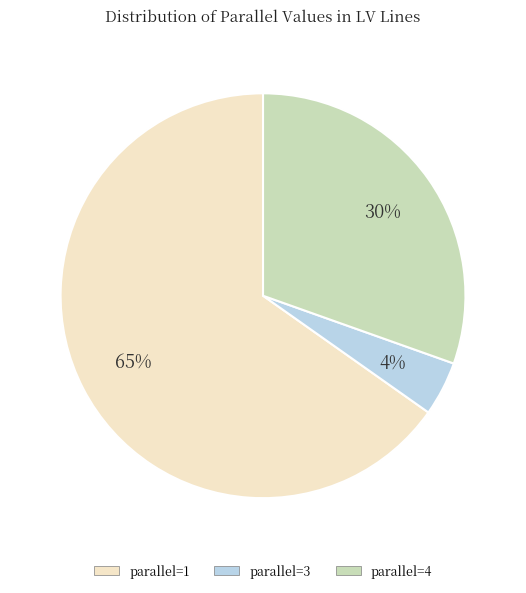

Count the number of slices in the pie.

3